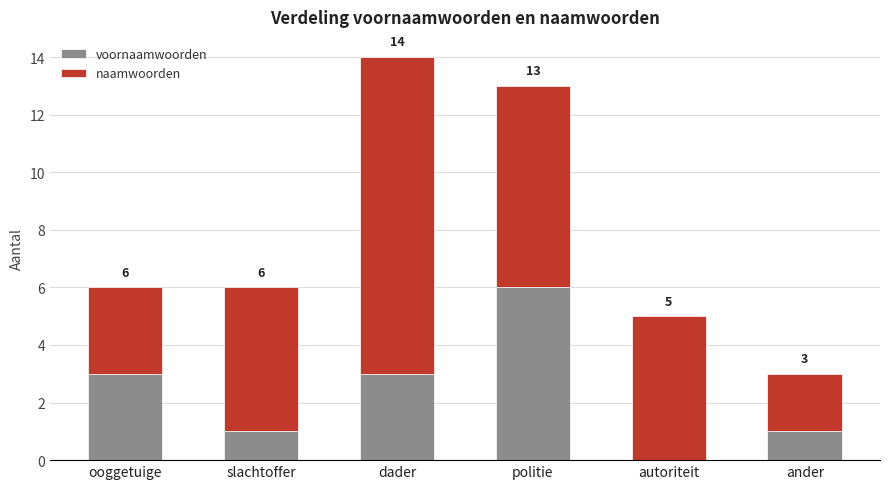

At which category is the sum across all series the highest?

dader